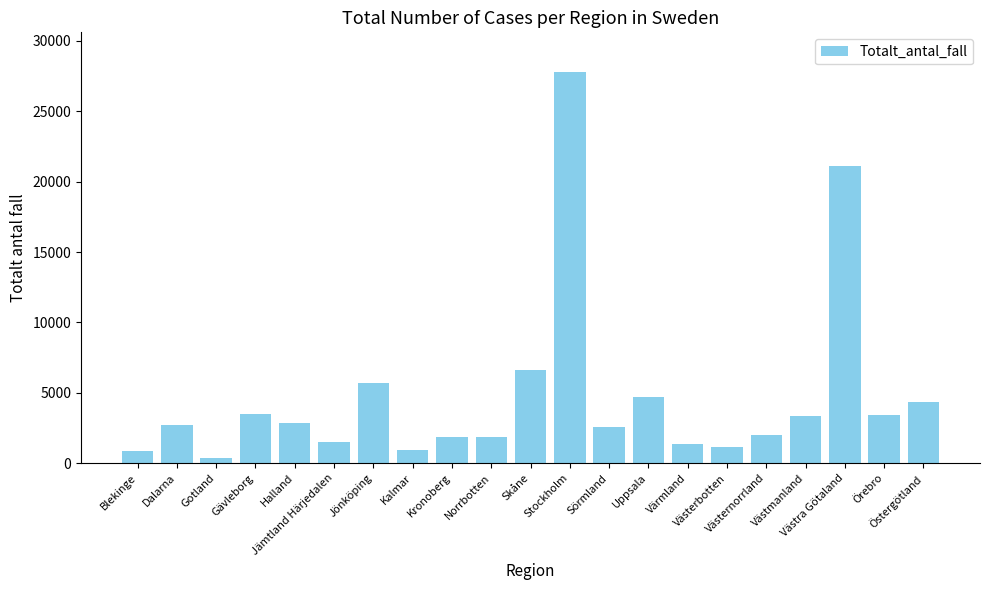

What is the change in value from Jämtland Härjedalen to Värmland?

-120